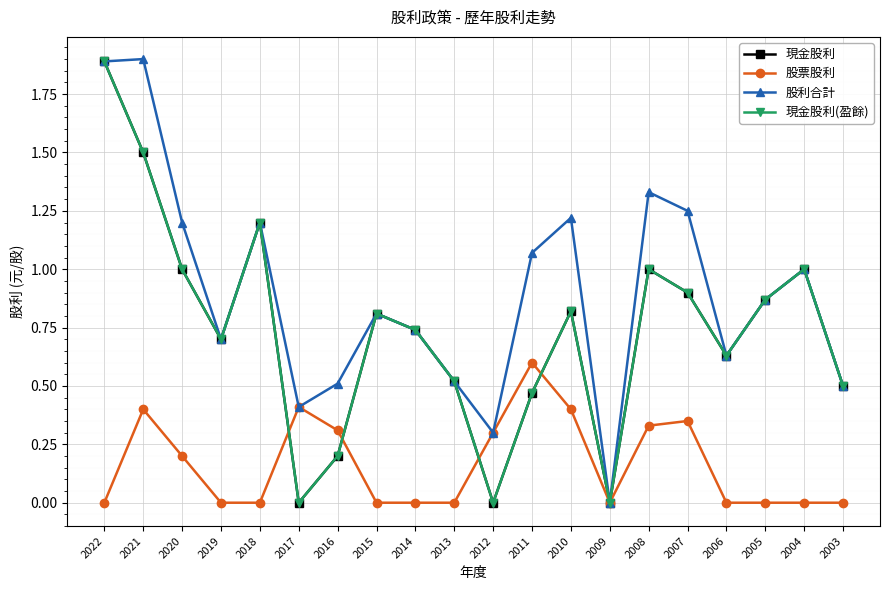

Is this an area chart (filled region under the line)?

No